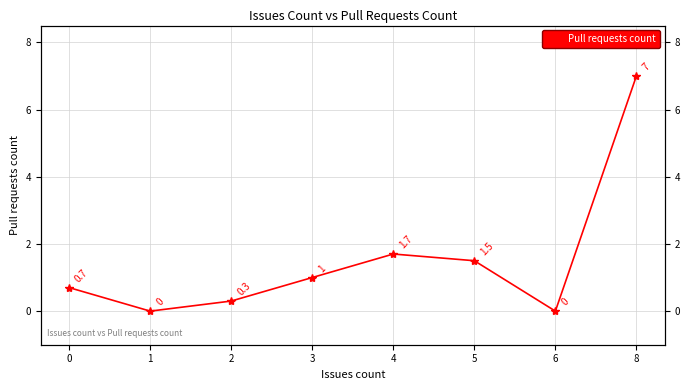

Which has a higher value, 6 or 3?

3